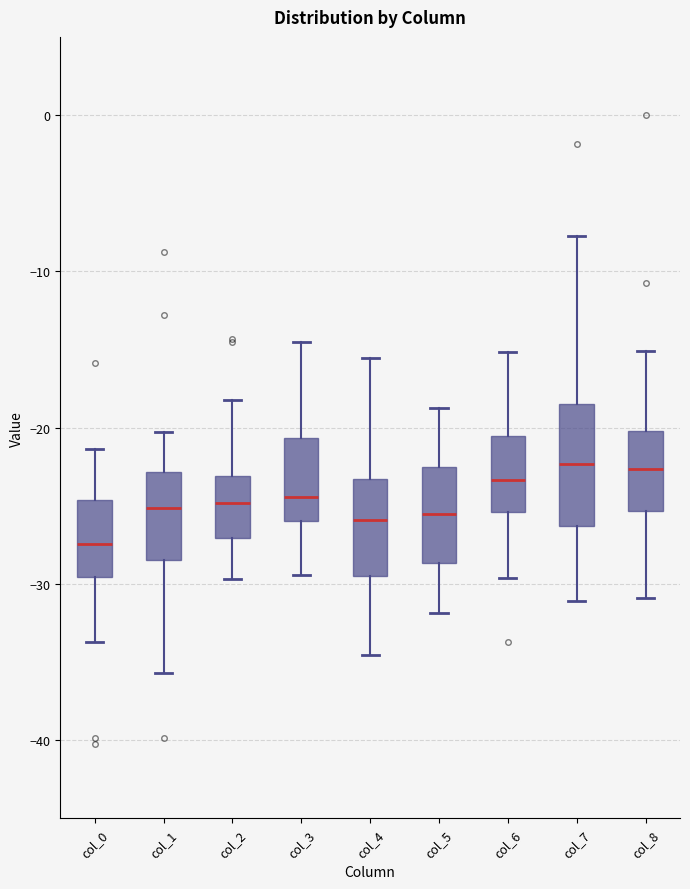

Which box has the lowest median line?

col_0